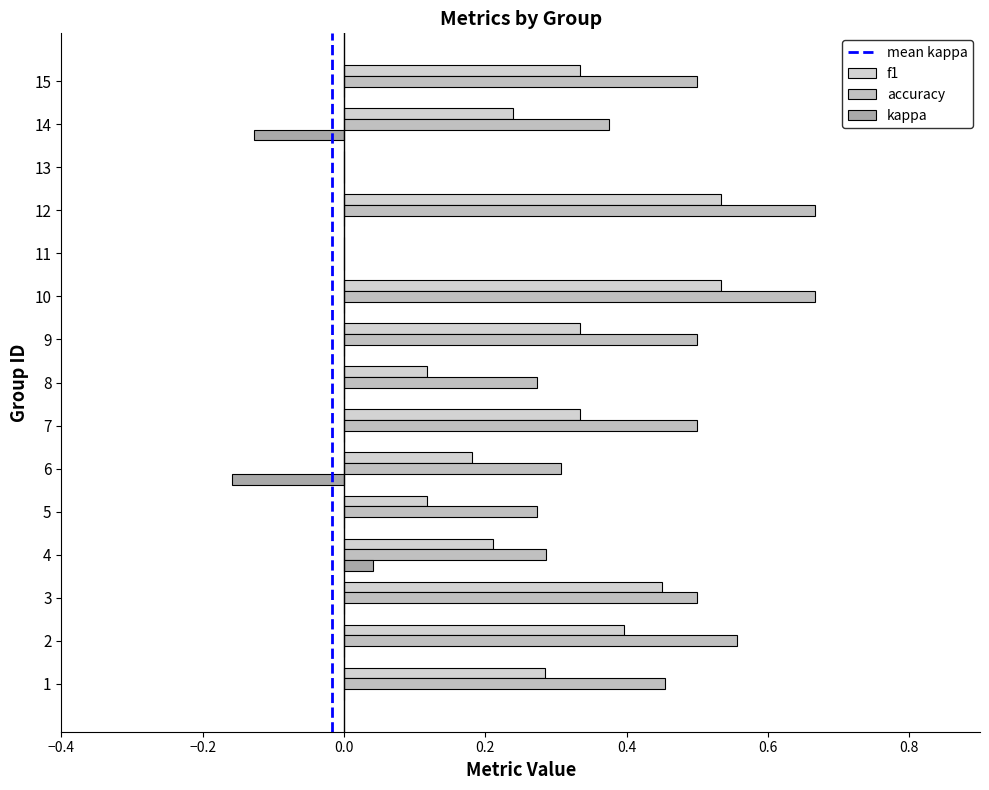

List the labels in order of f1 value, smallest first.

11, 13, 5, 8, 6, 4, 14, 1, 7, 9, 15, 2, 3, 10, 12